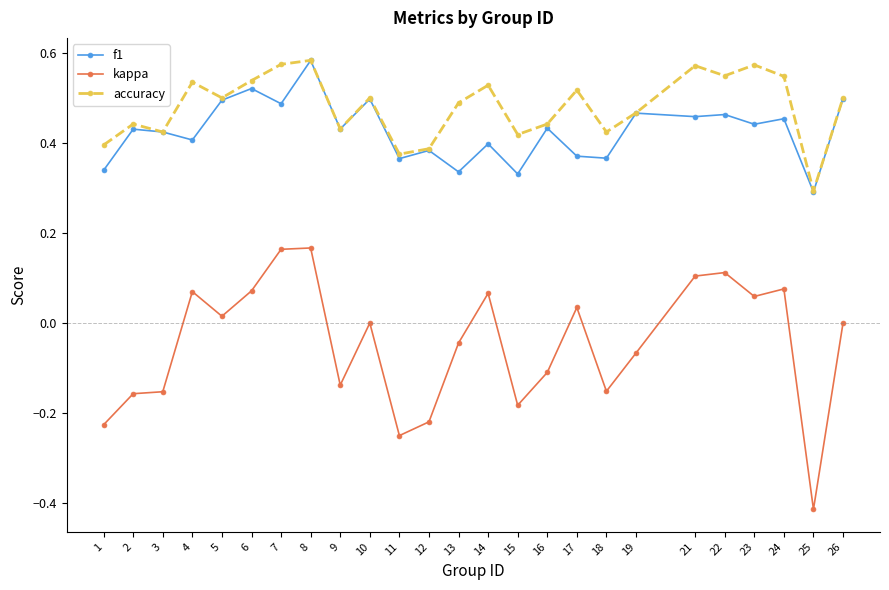

True or false: kappa and f1 cross at least once.

False